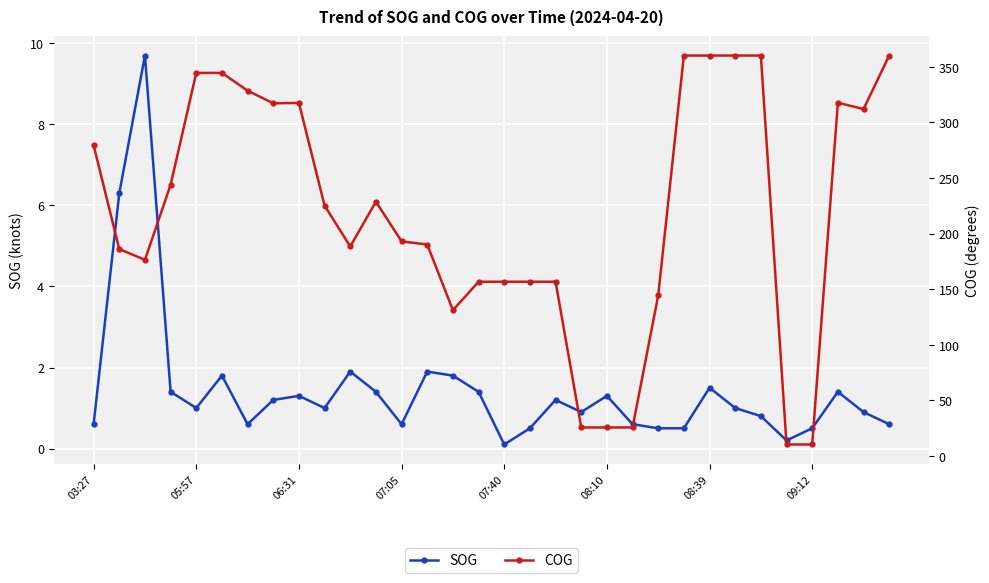

At how many categories does at least one series exceed 67?

27